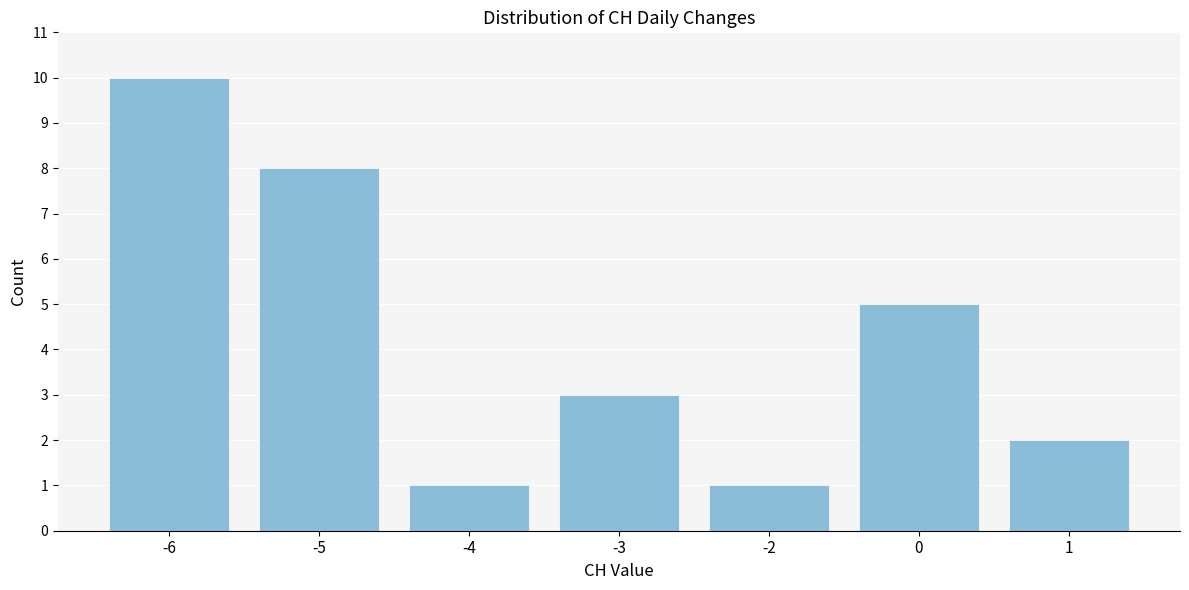

Reading left to right, transcribe all the data shown in this chart.

-6=10	-5=8	-4=1	-3=3	-2=1	0=5	1=2